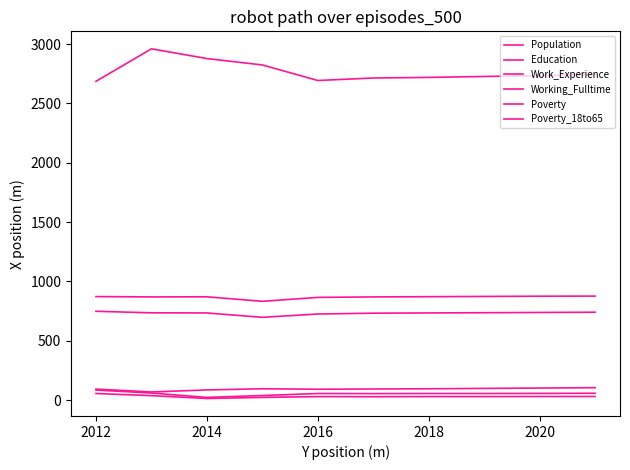

Reading left to right, list all the values displayed in this chart.

Population: 2686	2960	2878	2824	2693	2714	2719	2727	2734	2742
Education: 748	735	734	697	725	732	734	736	738	740
Work_Experience: 872	869	870	832	865	869	871	873	875	876
Working_Fulltime: 92	68	85	95	91	93	95	98	101	104
Poverty: 84	59	22	38	55	54	55	55	56	57
Poverty_18to65: 55	37	13	22	29	28	29	29	30	30